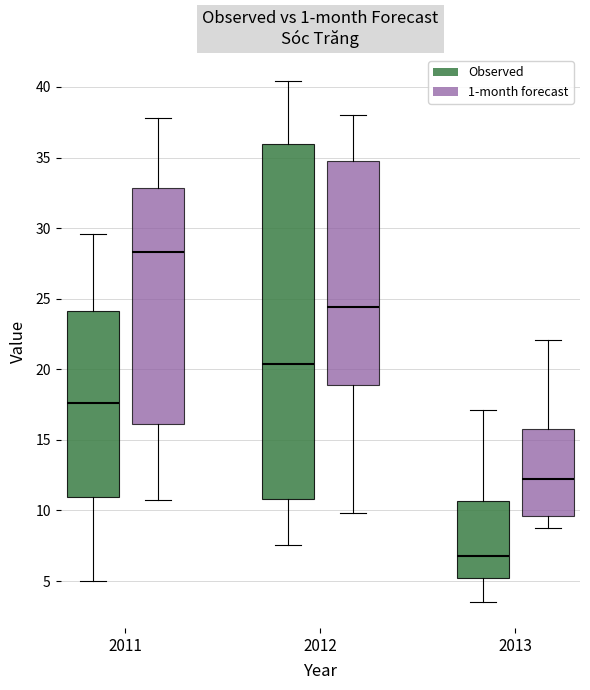

Which box's median line is the lowest?

2013 (Observed)